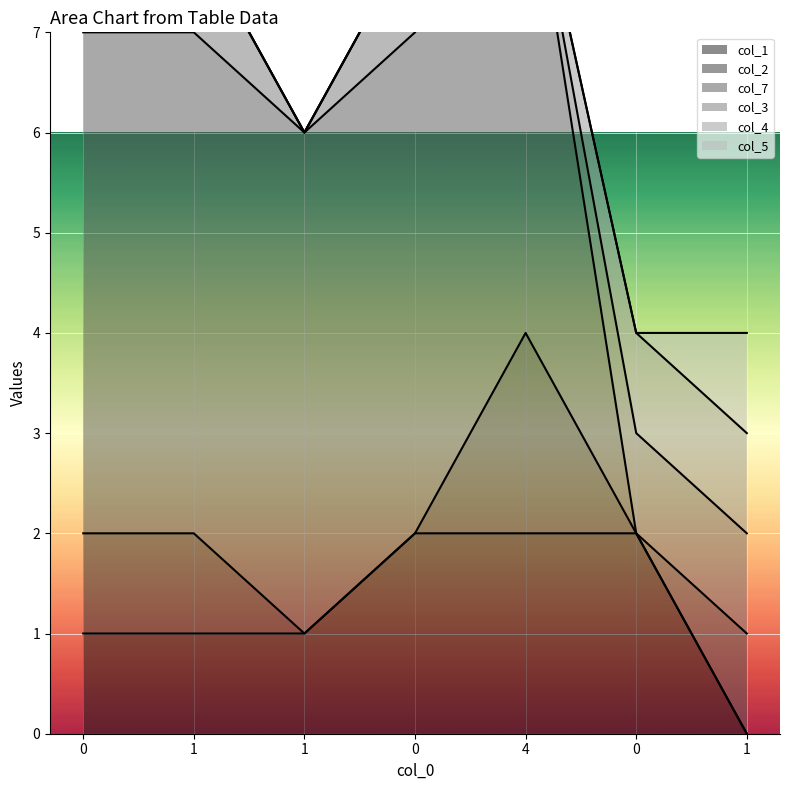

True or false: col_3 (line) and col_1 (line) cross at least once.

False